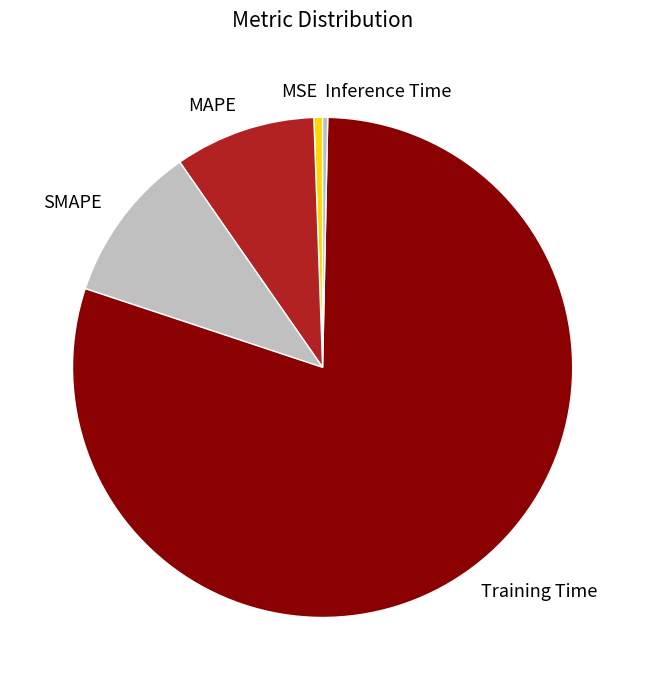

Do Inference Time and MSE together represent more than half of the pie?

No